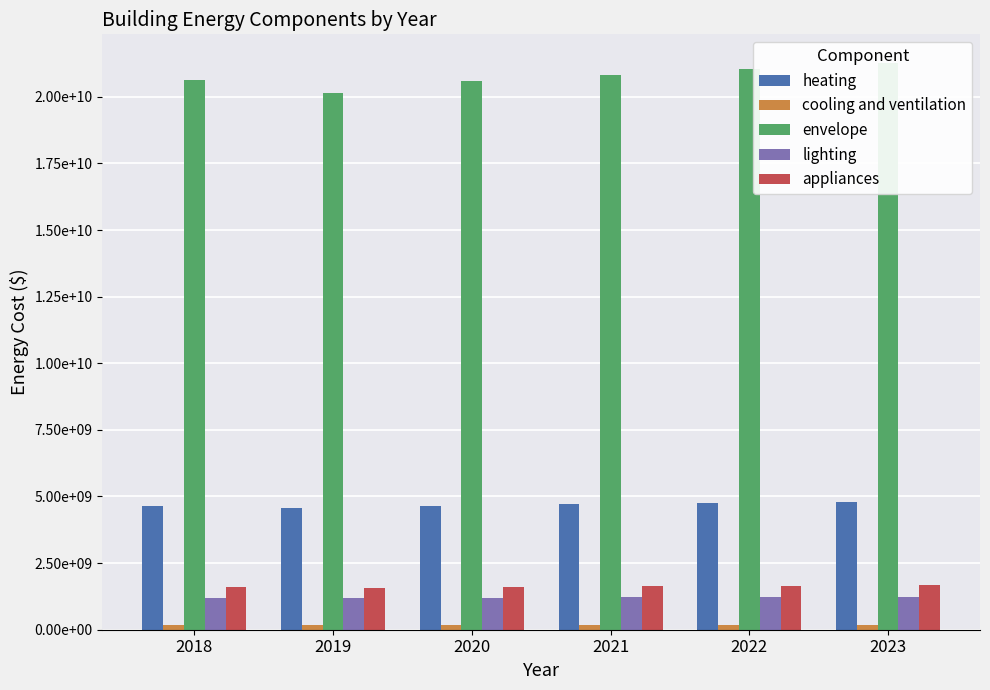

Reading right to left, what are all the values shown in this chart?

heating: 2023=4806510110.1	2022=4756321680.8	2021=4705961162.7	2020=4655453140.2	2019=4551692445.8	2018=4660539064.0
cooling and ventilation: 2023=175993935.8	2022=174156249.2	2021=172312261.5	2020=170462872.7	2019=166663597.9	2018=170649097.6
envelope: 2023=21279444363.0	2022=21057249492.8	2021=20834292749.3	2020=20610682971.8	2019=20151312270.0	2018=20633199440.1
lighting: 2023=1245626011.5	2022=1232619482.5	2021=1219568356.1	2020=1206479003.2	2019=1179589010.9	2018=1207797040.4
appliances: 2023=1660834682.0	2022=1643492643.3	2021=1626091141.4	2020=1608638671.0	2019=1572785347.9	2018=1610396053.9